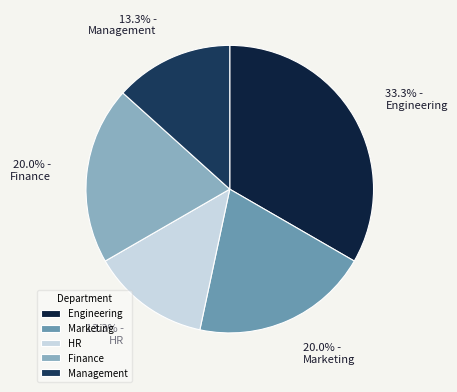

Is there a majority slice in this chart?

No